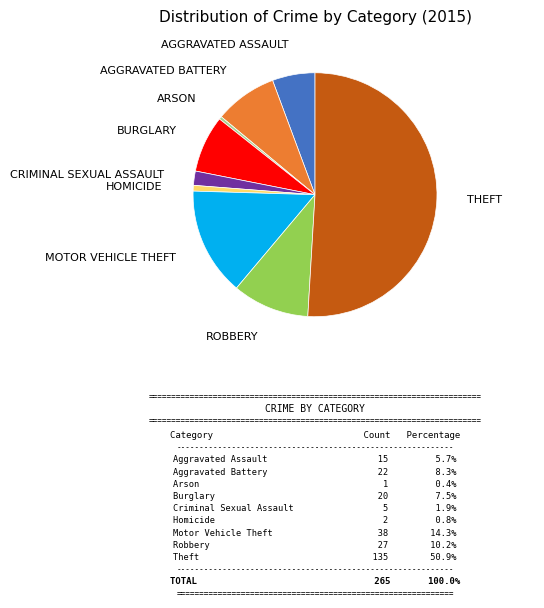

The Aggravated Assault slice represents 6% of the pie. True or false?

True